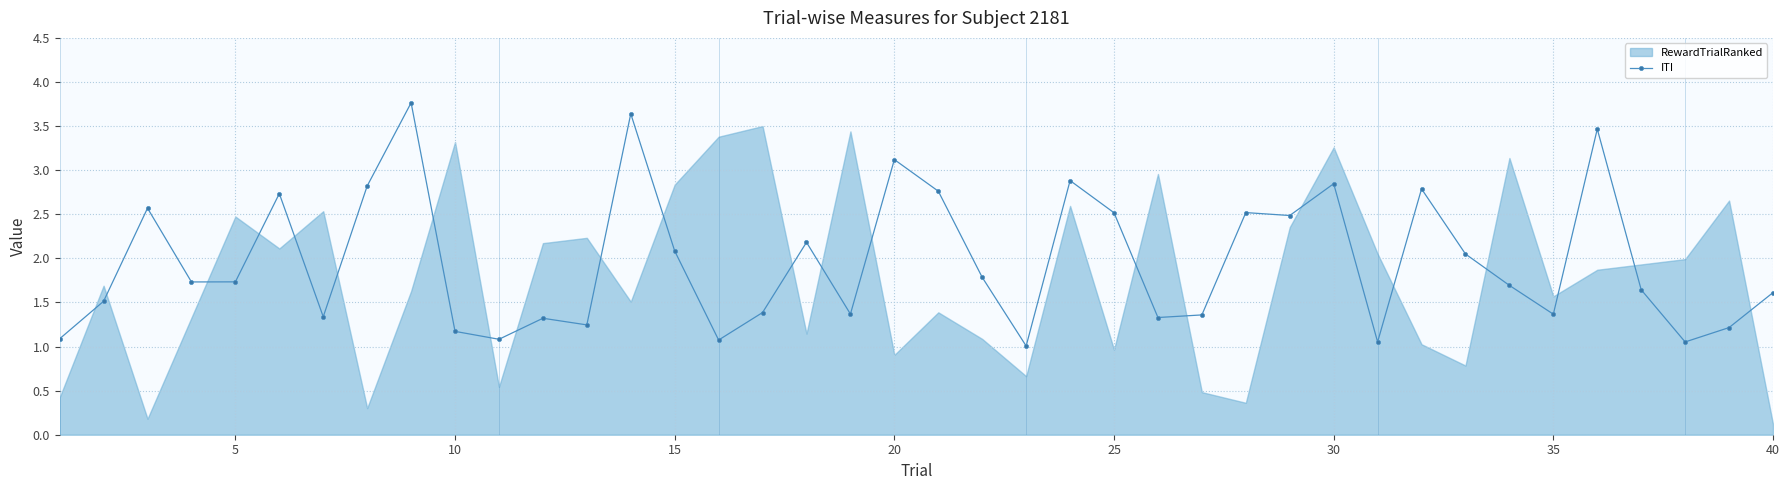

Reading left to right, transcribe all the data shown in this chart.

1.1	1.5	2.6	1.7	1.7	2.7	1.3	2.8	3.8	1.2	1.1	1.3	1.2	3.6	2.1	1.1	1.4	2.2	1.4	3.1	2.8	1.8	1.0	2.9	2.5	1.3	1.4	2.5	2.5	2.8	1.1	2.8	2.0	1.7	1.4	3.5	1.6	1.1	1.2	1.6